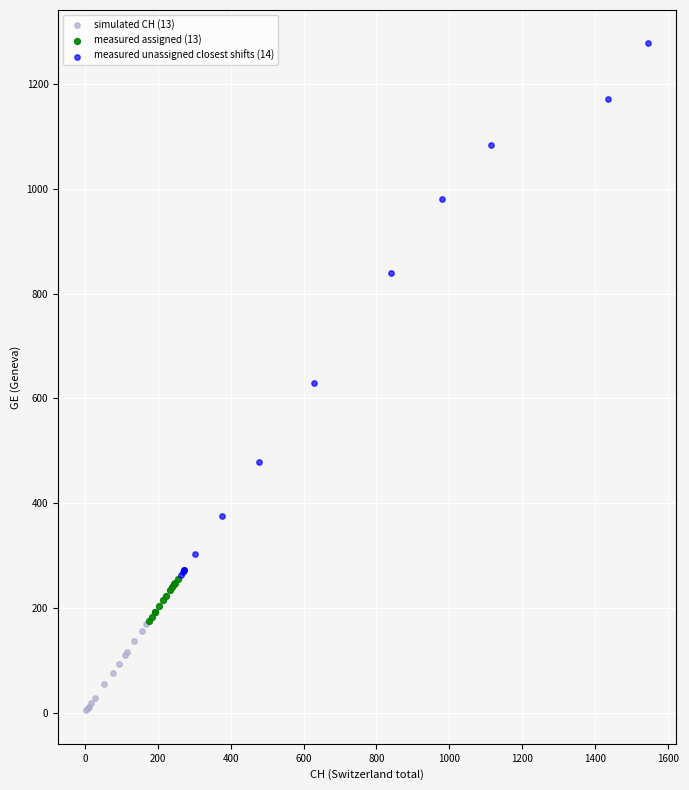

Which series contains the highest Y value?

measured unassigned closest shifts (14)